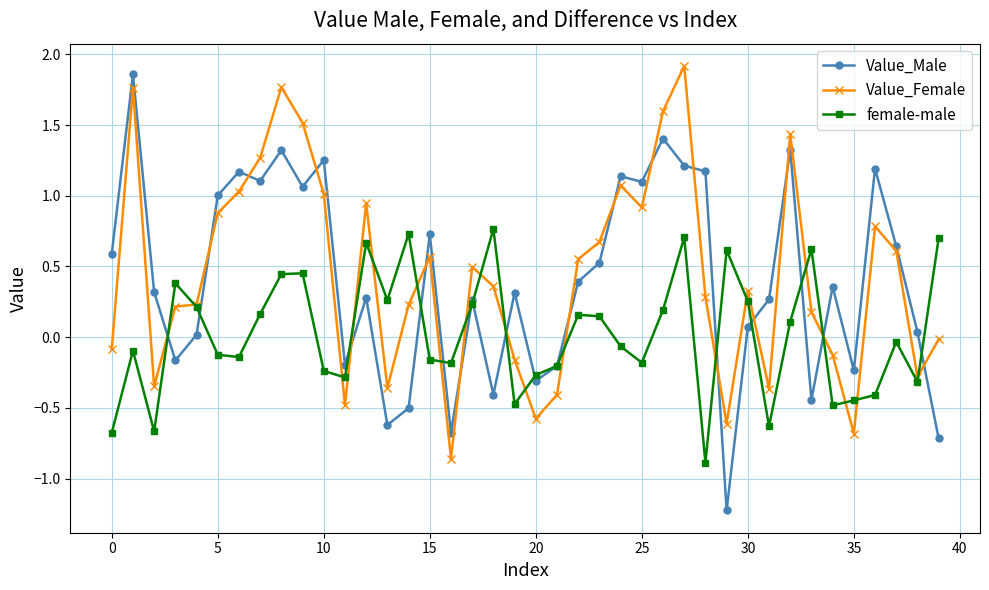

Which series has the largest range (max minus min)?

Value_Male